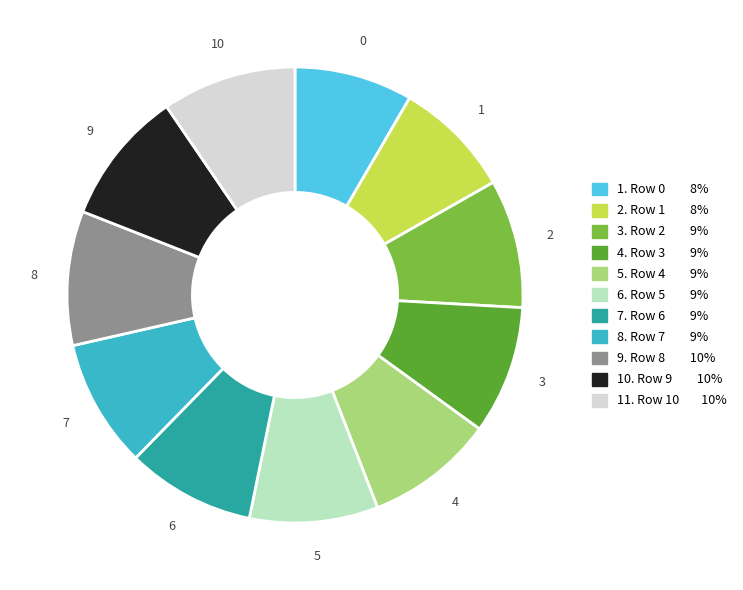

Does any single category account for the majority?

No